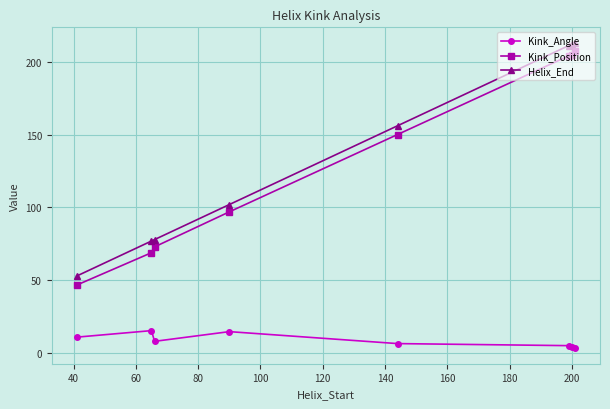

True or false: Helix_End and Kink_Position intersect in this chart.

False